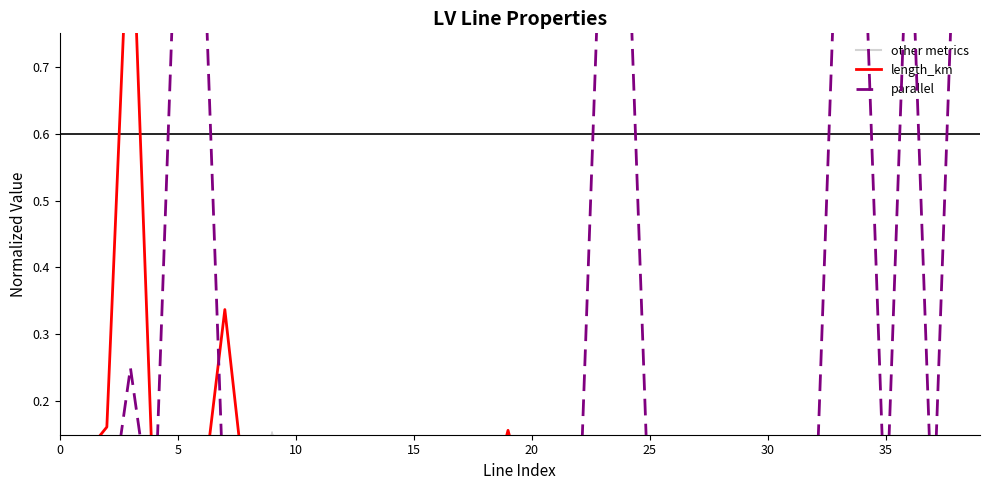

How many times do length_km and parallel cross each other?

9